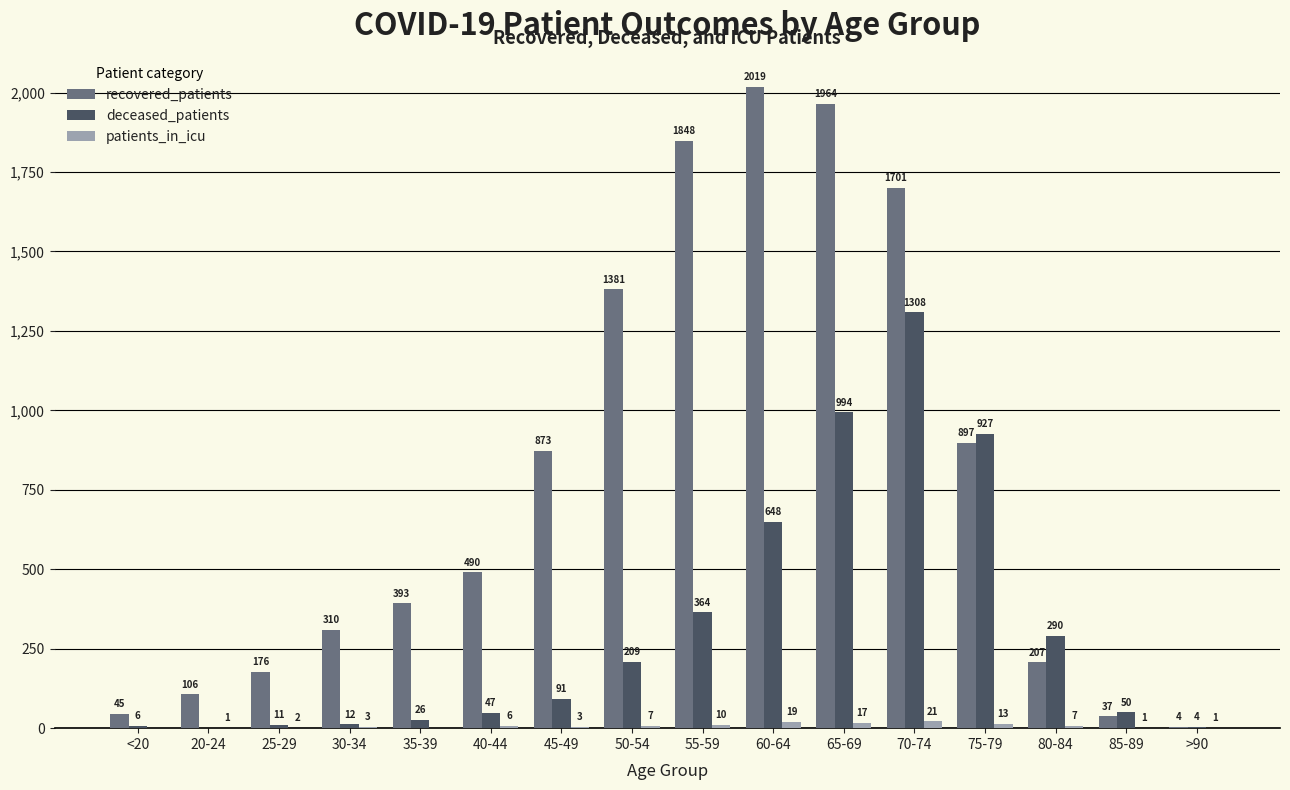

Is it true that deceased_patients equals 994 at 65-69?

True